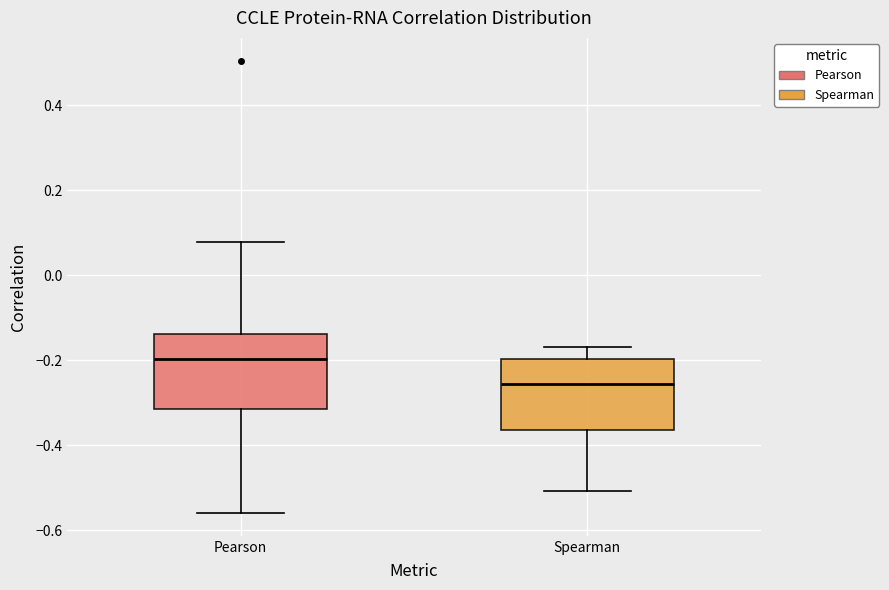

Reading left to right, read every box against the y-axis: the position of its median line, the range the box covers, and the ends of its whiskers. The values are not printed on the chart, so give them approximately, as read against the axis.

Pearson: median -0.20, box -0.32 to -0.14, whiskers -0.56 to 0.08
Spearman: median -0.26, box -0.36 to -0.20, whiskers -0.50 to -0.18